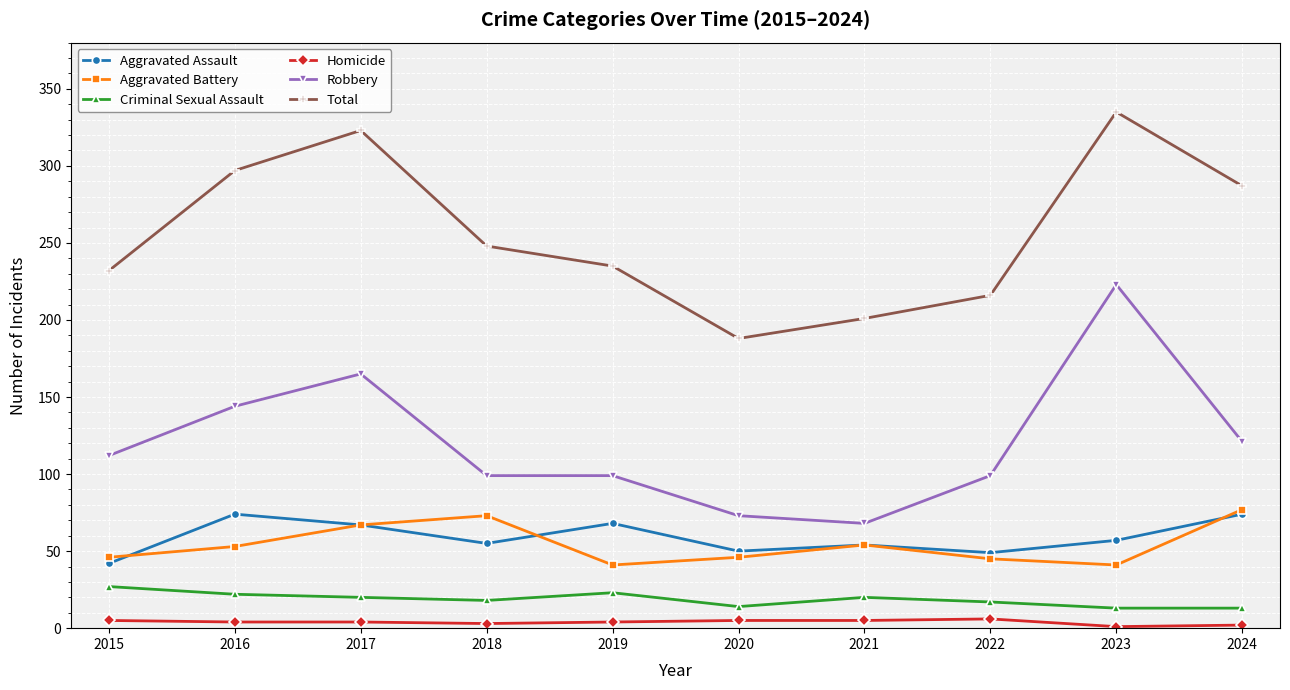

What is the minimum value for Total?

188